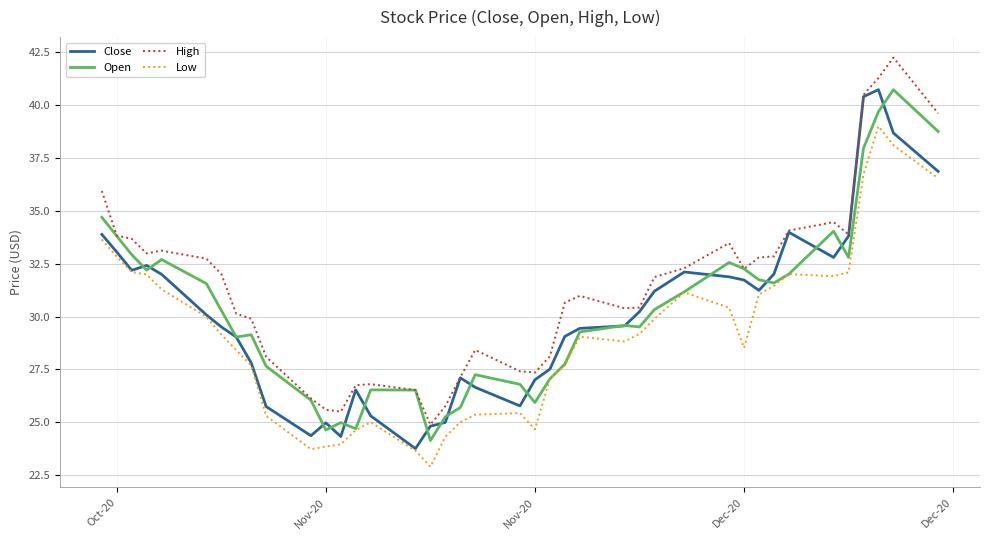

Which series has the largest total across all categories?

High